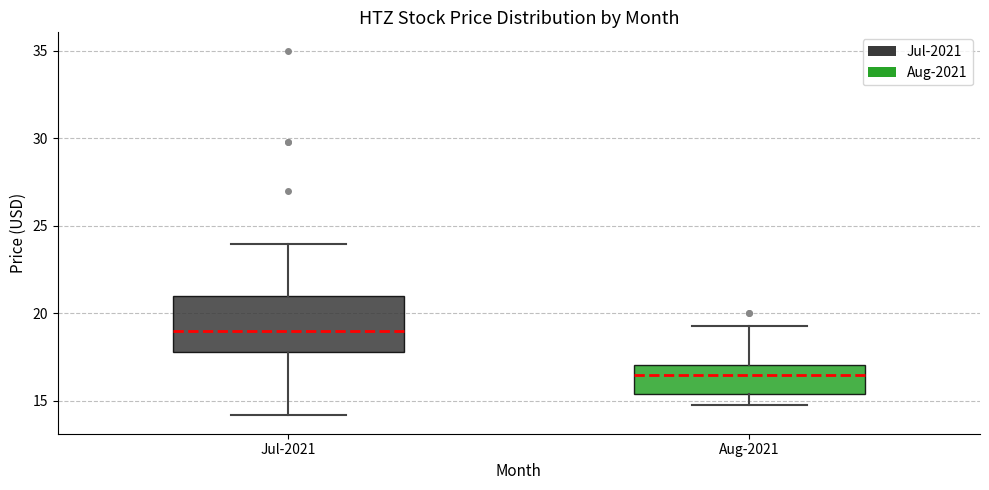

Where is the lower edge of the box for Aug-2021 on the y-axis? The values are not printed on the chart, so give them approximately, as read against the axis.

15.5